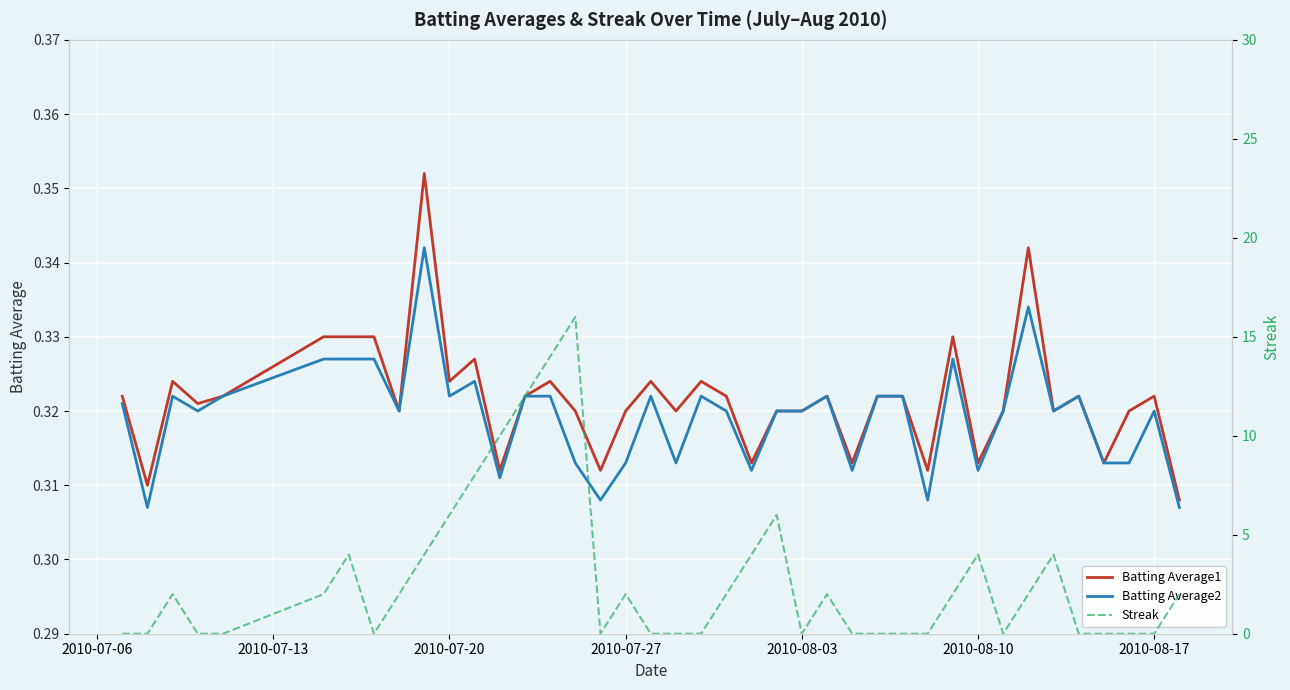

At how many categories does at least one series exceed 10?

3